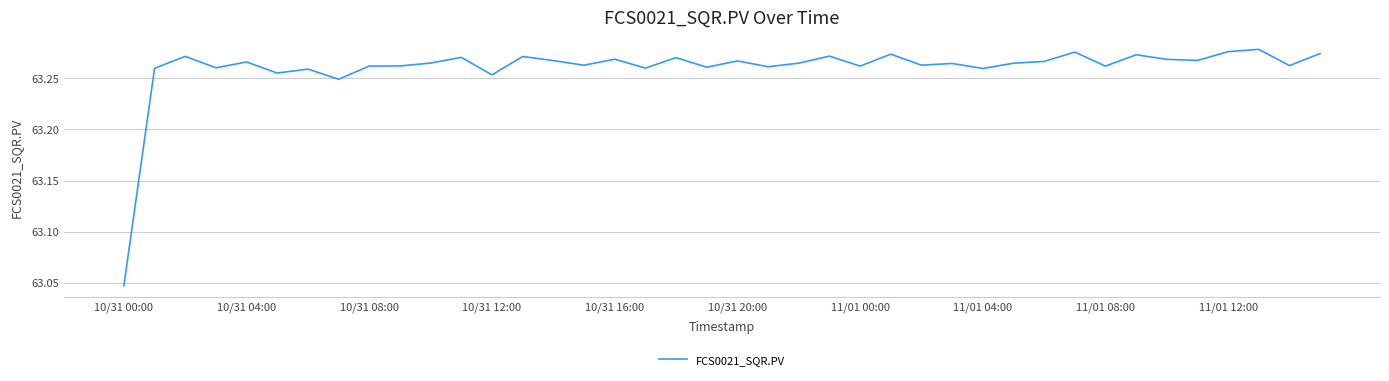

How many lines are shown in the chart?

1